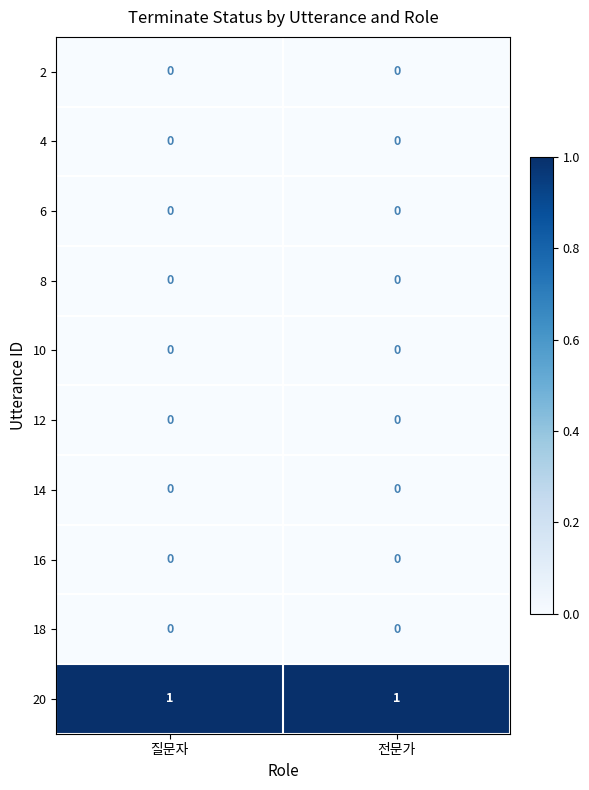

Reading left to right, extract all data points from this chart.

2: 0	0
4: 0	0
6: 0	0
8: 0	0
10: 0	0
12: 0	0
14: 0	0
16: 0	0
18: 0	0
20: 1	1